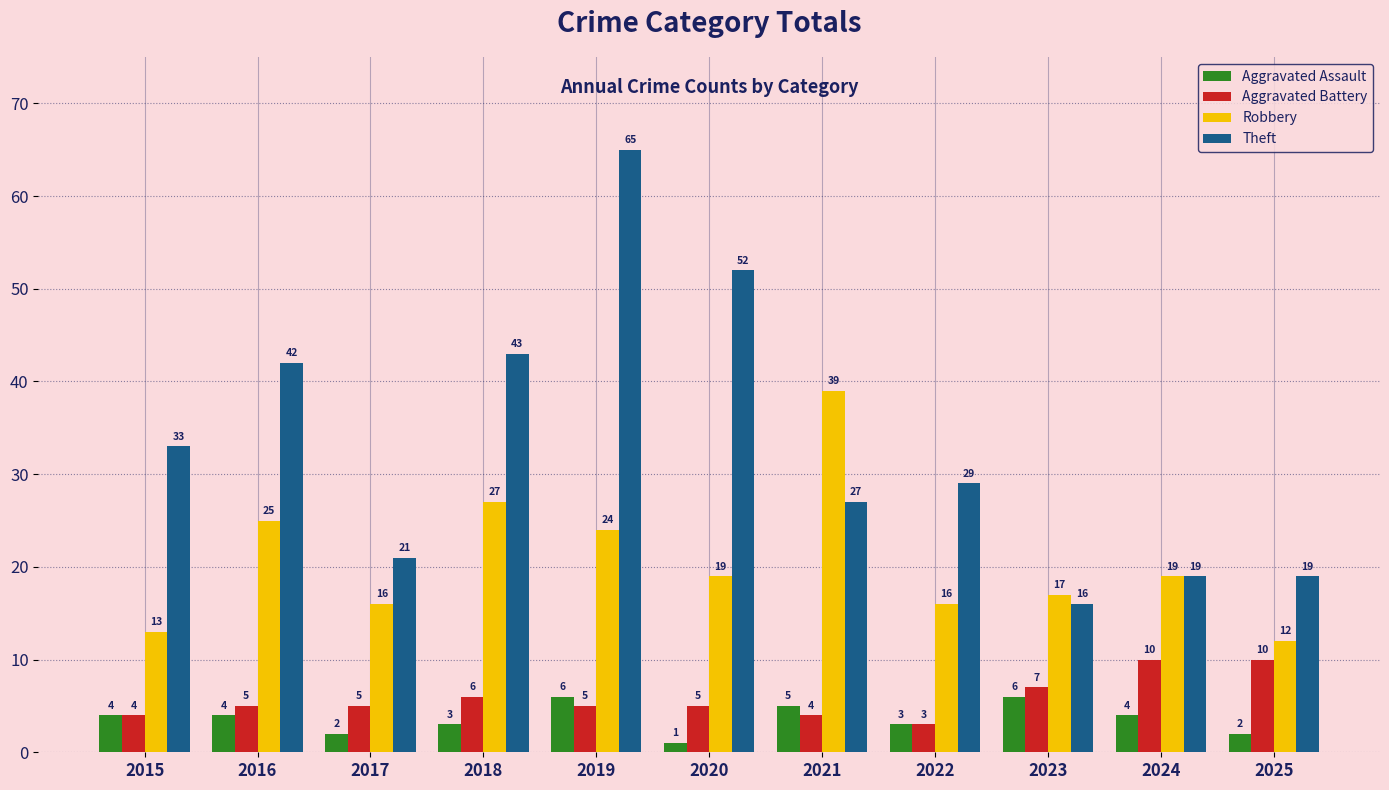

Reading right to left, list all the values displayed in this chart.

Aggravated Assault: 2025=2	2024=4	2023=6	2022=3	2021=5	2020=1	2019=6	2018=3	2017=2	2016=4	2015=4
Aggravated Battery: 2025=10	2024=10	2023=7	2022=3	2021=4	2020=5	2019=5	2018=6	2017=5	2016=5	2015=4
Robbery: 2025=12	2024=19	2023=17	2022=16	2021=39	2020=19	2019=24	2018=27	2017=16	2016=25	2015=13
Theft: 2025=19	2024=19	2023=16	2022=29	2021=27	2020=52	2019=65	2018=43	2017=21	2016=42	2015=33